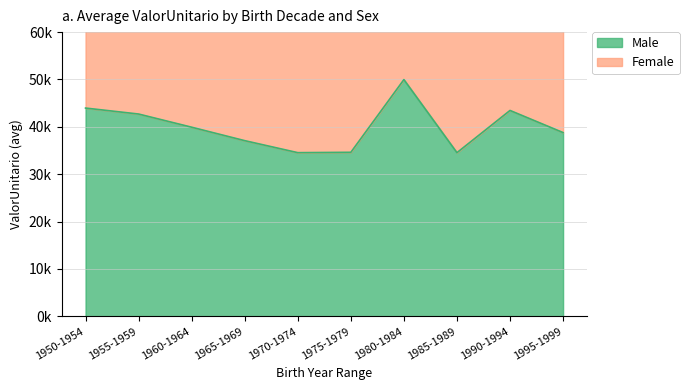

What is the change in value from 1955-1959 to 1965-1969?

-5619.4